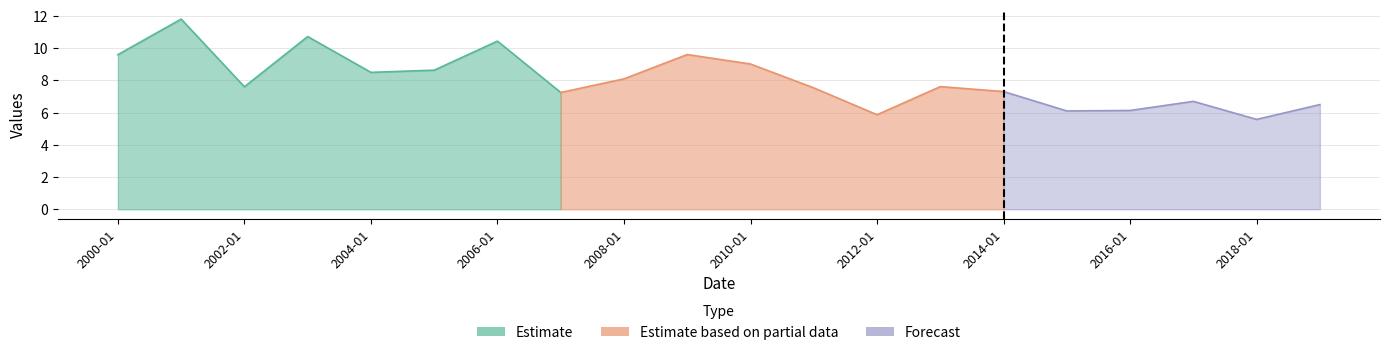

What is the label of the 10th point from the left?

2009-01-15